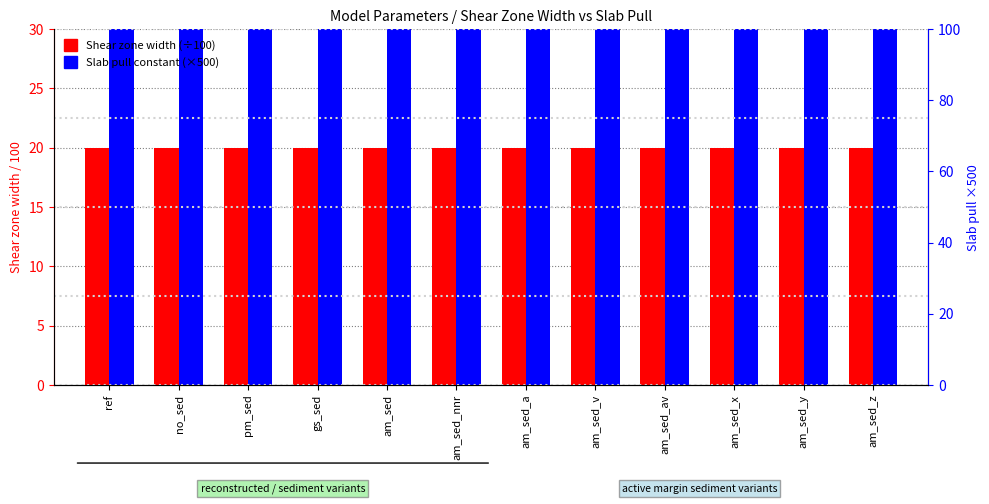

What is the sum of all Shear zone width (×100) values?

240.0